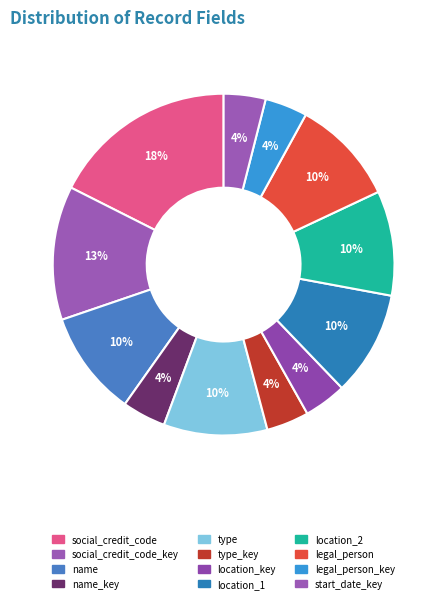

Count the number of slices in the pie.

12